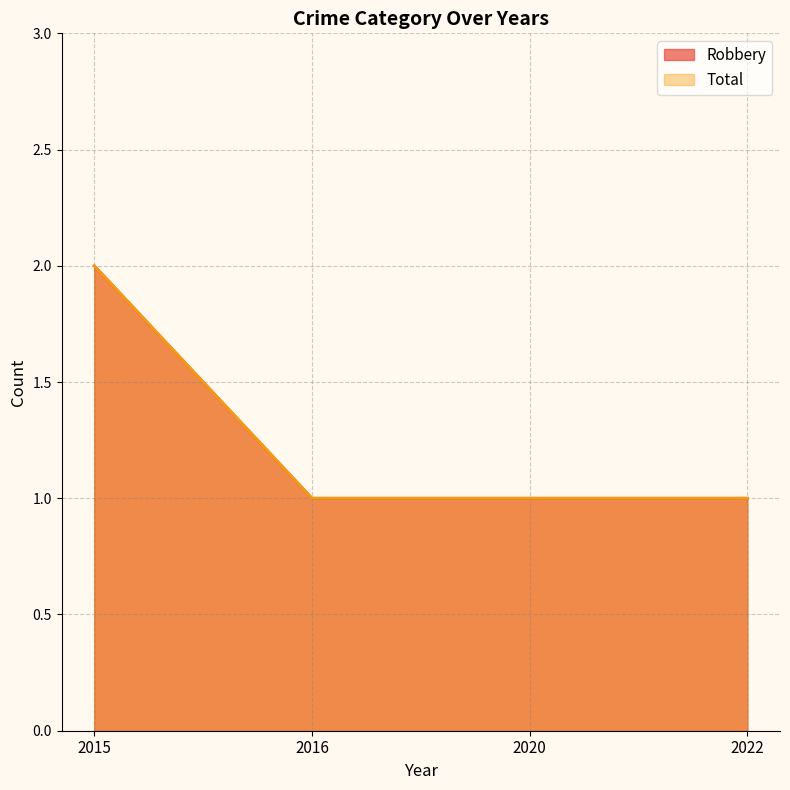

Reading left to right, extract all data points from this chart.

Robbery: 2	1	1	1
Total: 2	1	1	1